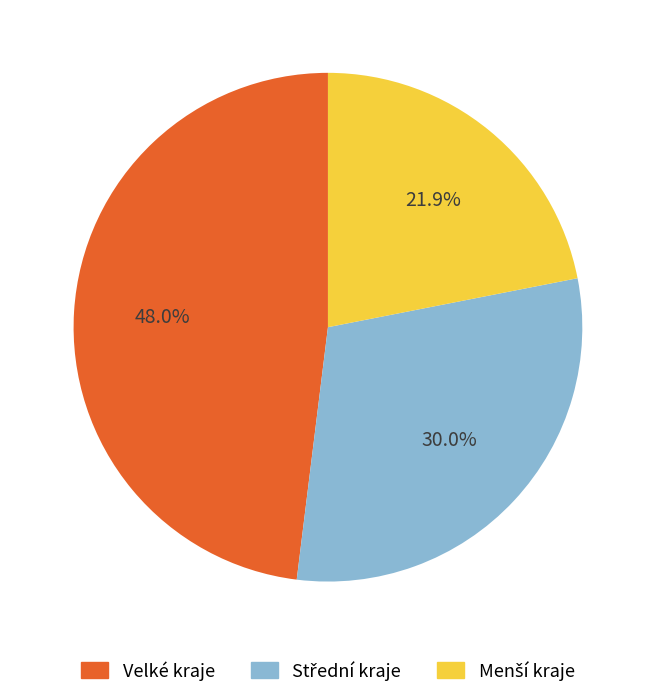

How many segments does this pie chart have?

3